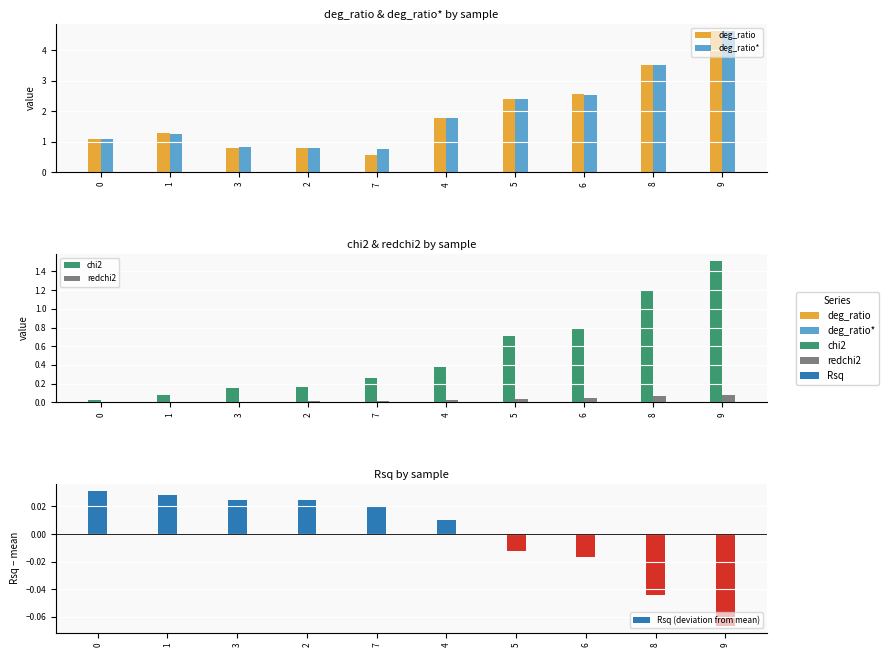

The value of redchi2 at 6 is 0.0. True or false?

False